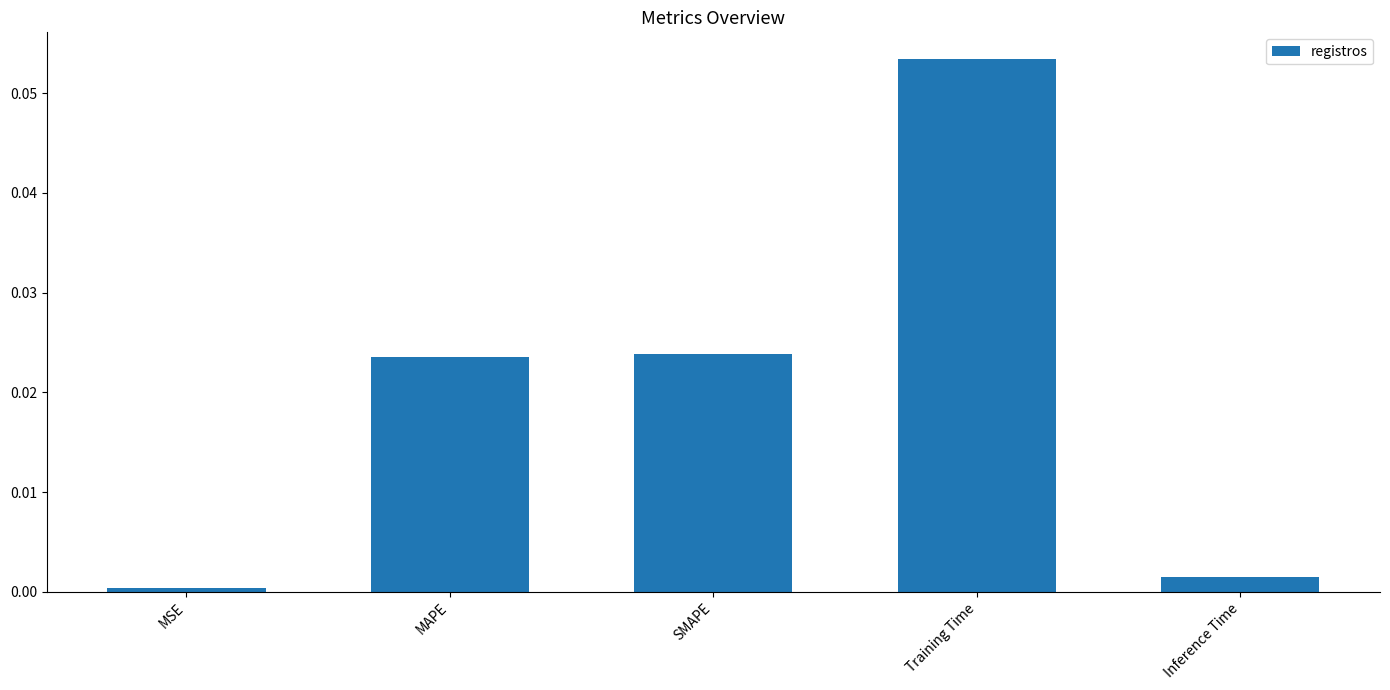

Which has a higher value, Inference Time or Training Time?

Training Time